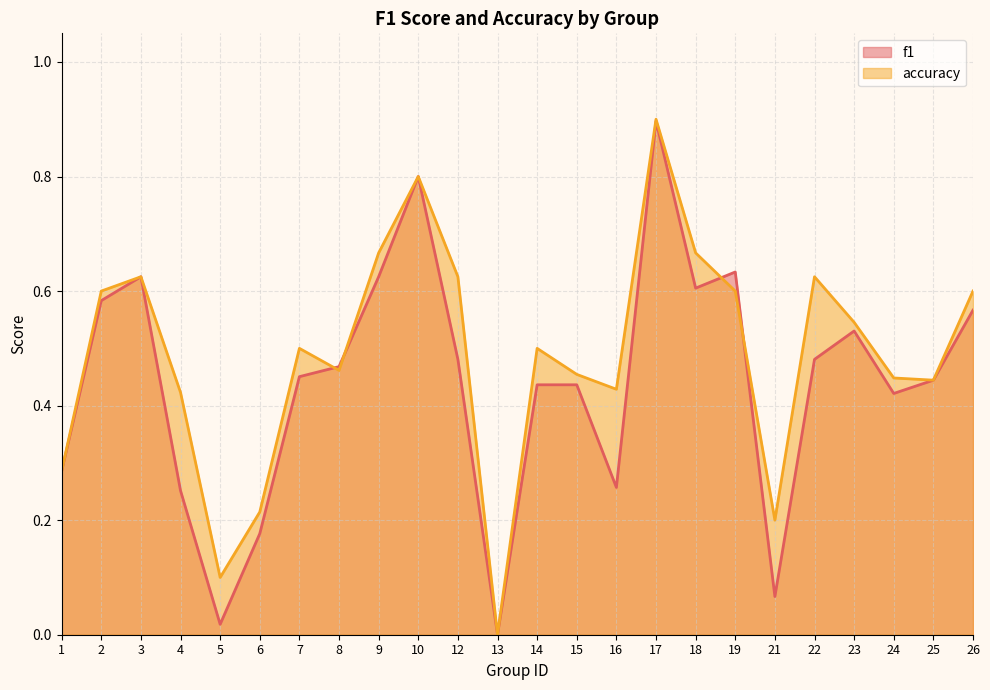

Rank the series by their average value, from lowest to highest.

f1, accuracy